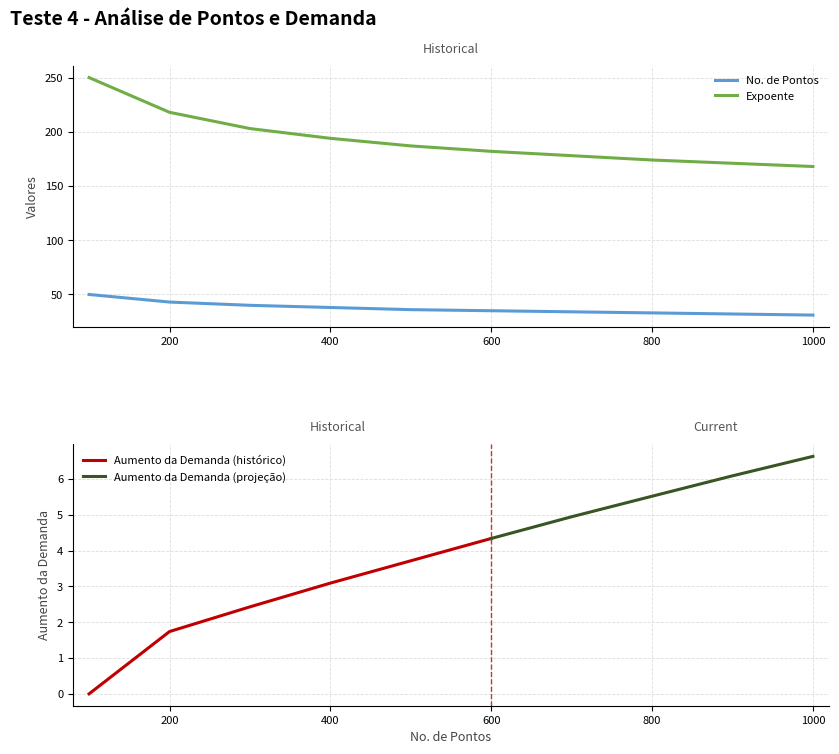

How many values in the No. de Pontos series are below 36?

5